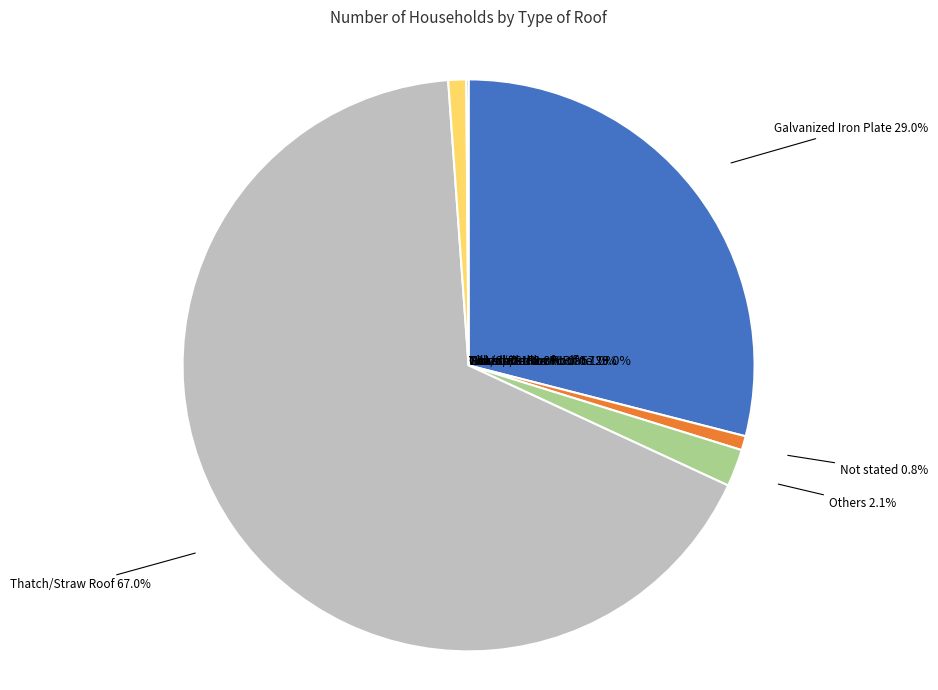

What is the majority slice?

Thatch/Straw Roof